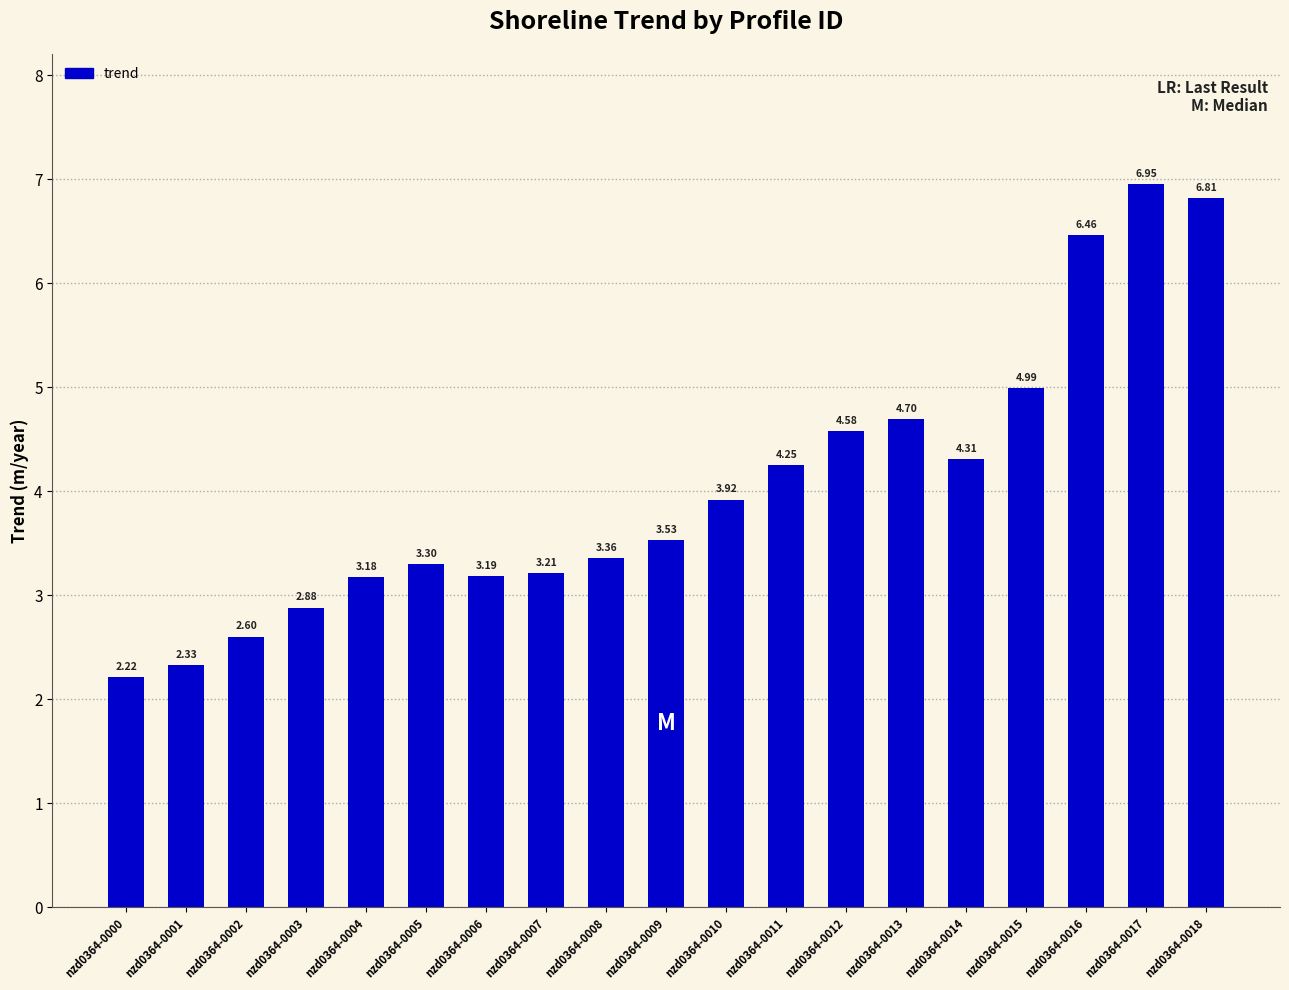

What is the sum of the values at nzd0364-0010 and nzd0364-0016?

10.4